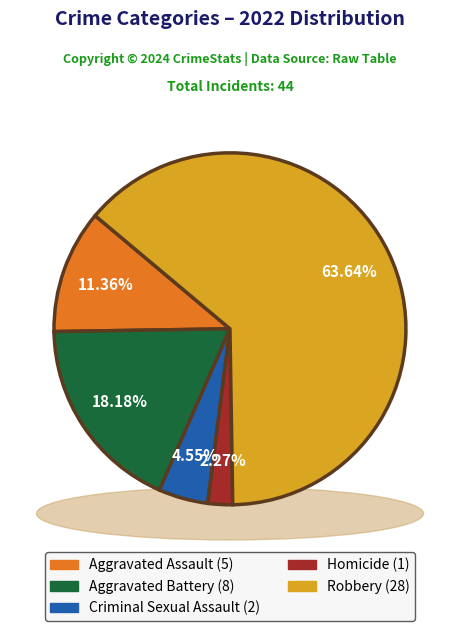

What is the ratio of the value at Aggravated Battery to the value at Aggravated Assault?

1.6